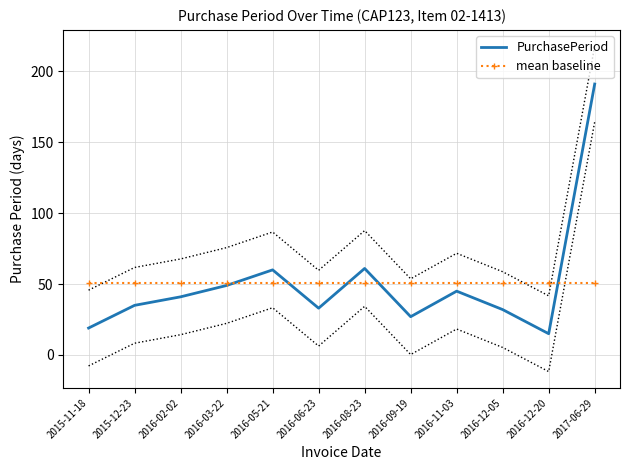

List the labels in order of PurchasePeriod value, smallest first.

2016-12-20, 2015-11-18, 2016-09-19, 2016-12-05, 2016-06-23, 2015-12-23, 2016-02-02, 2016-11-03, 2016-03-22, 2016-05-21, 2016-08-23, 2017-06-29